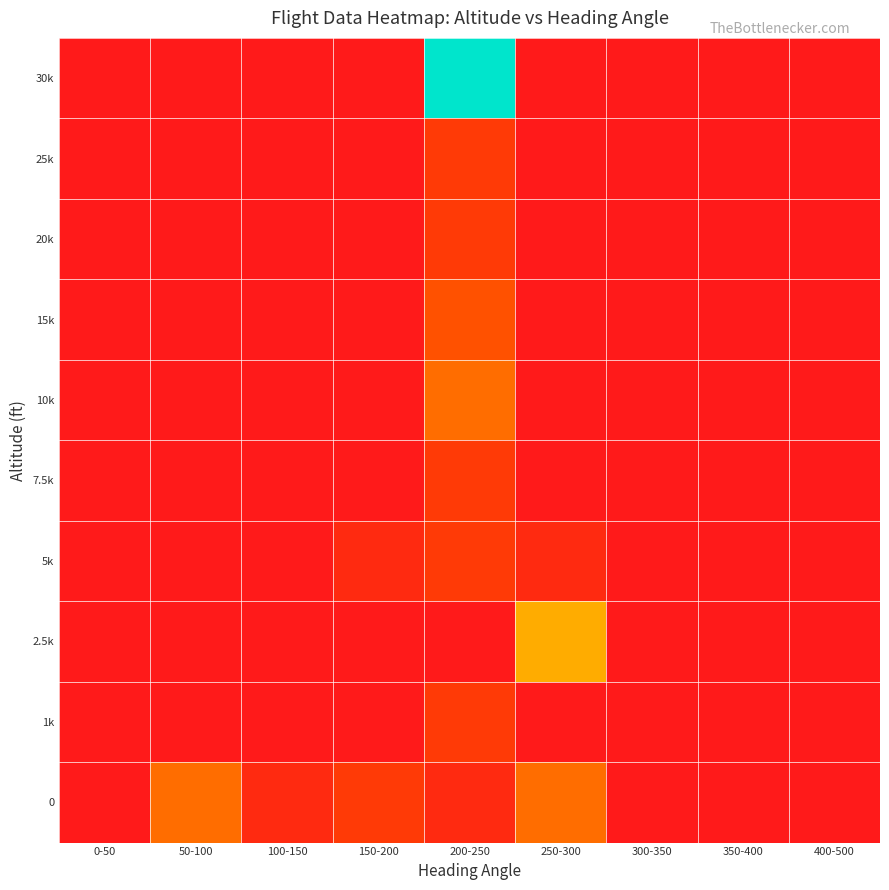

Which series has the largest total across all categories?

30k